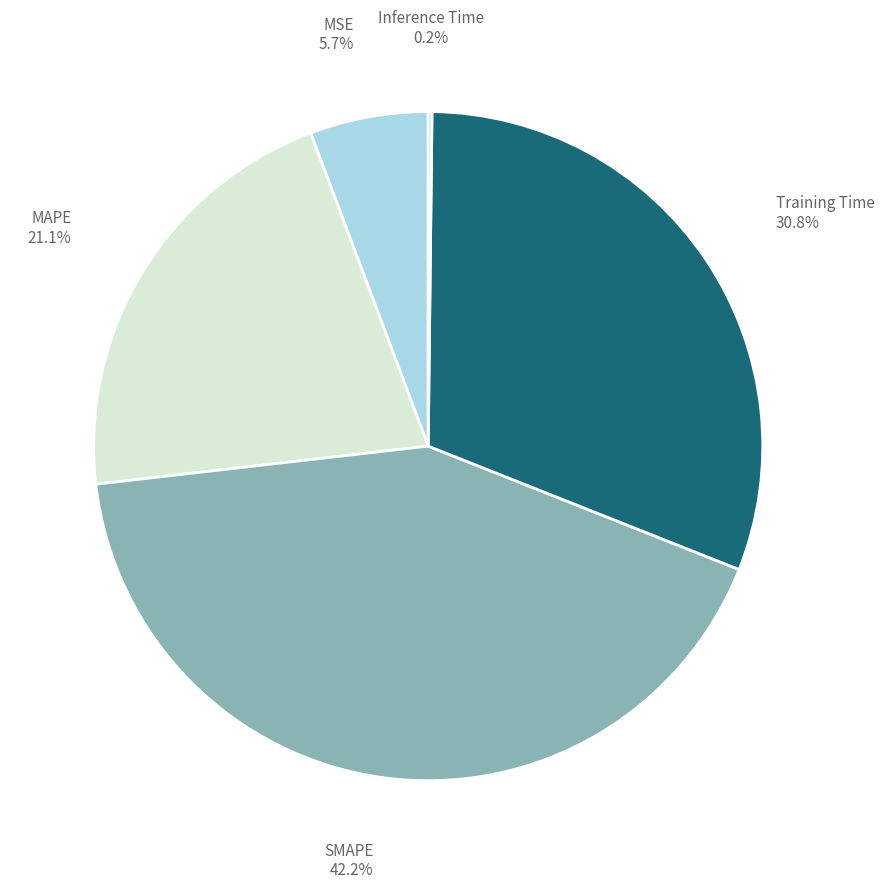

Between MSE and Training Time, which is larger?

Training Time